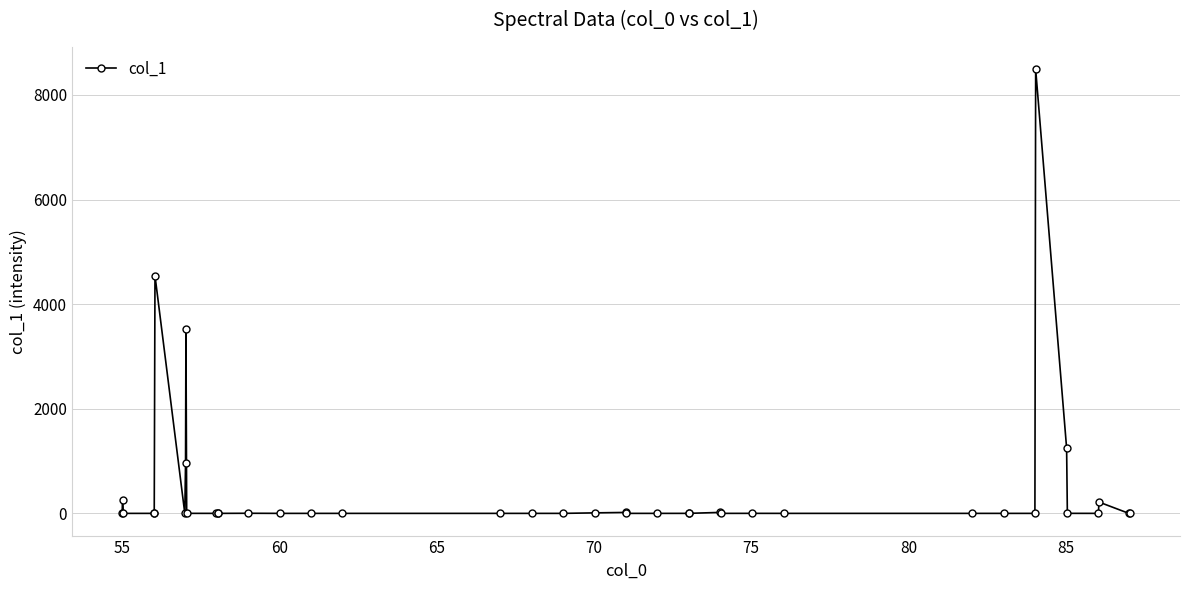

Is this an area chart (filled region under the line)?

No